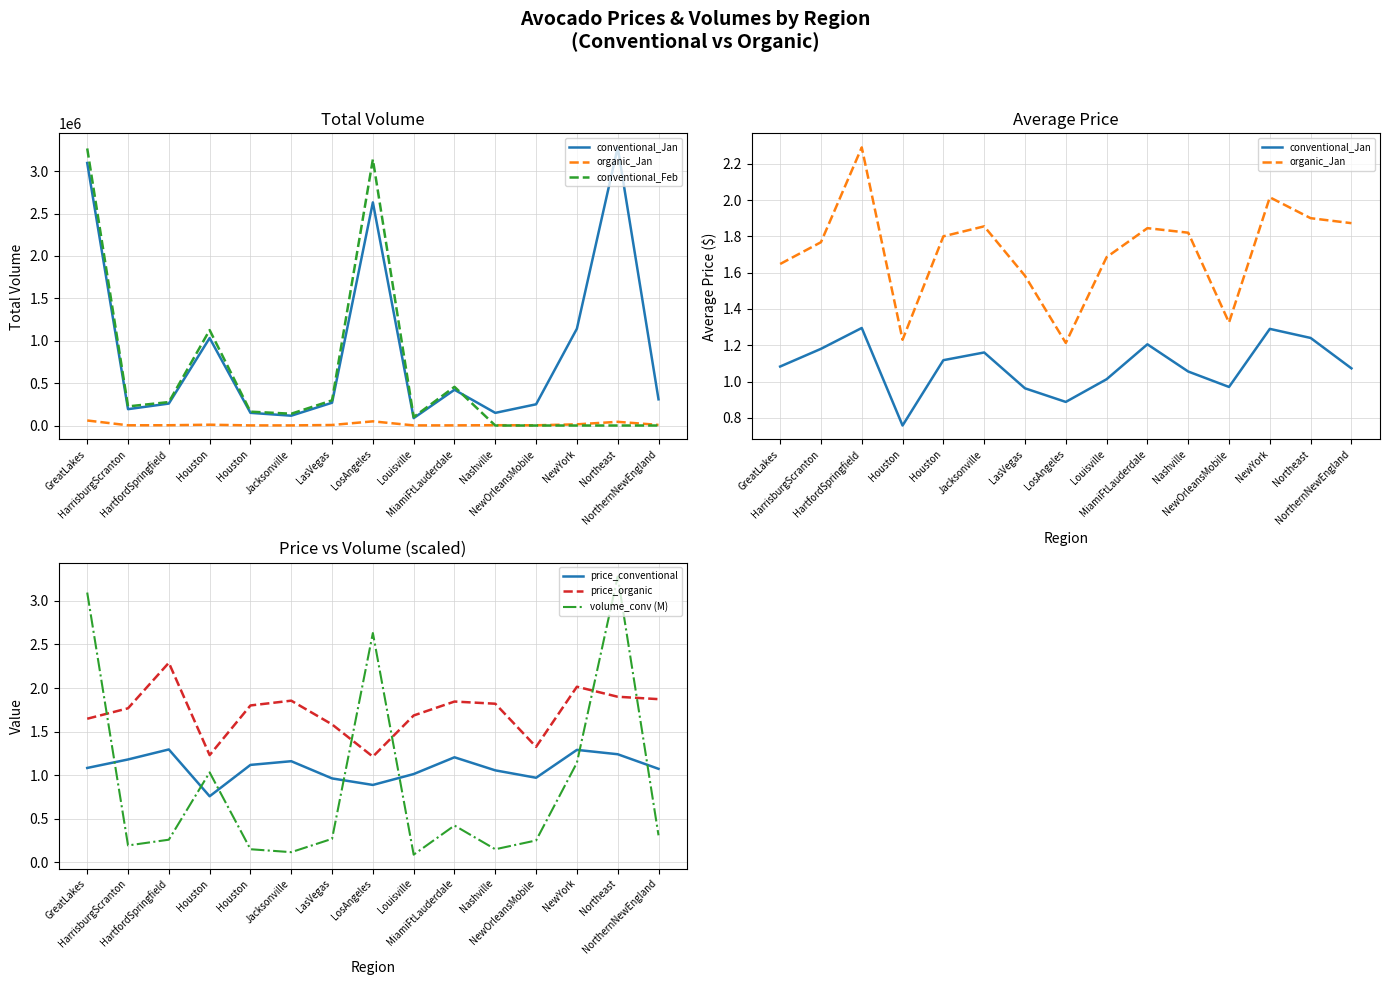

How many values in conventional_Feb are above zero?

10